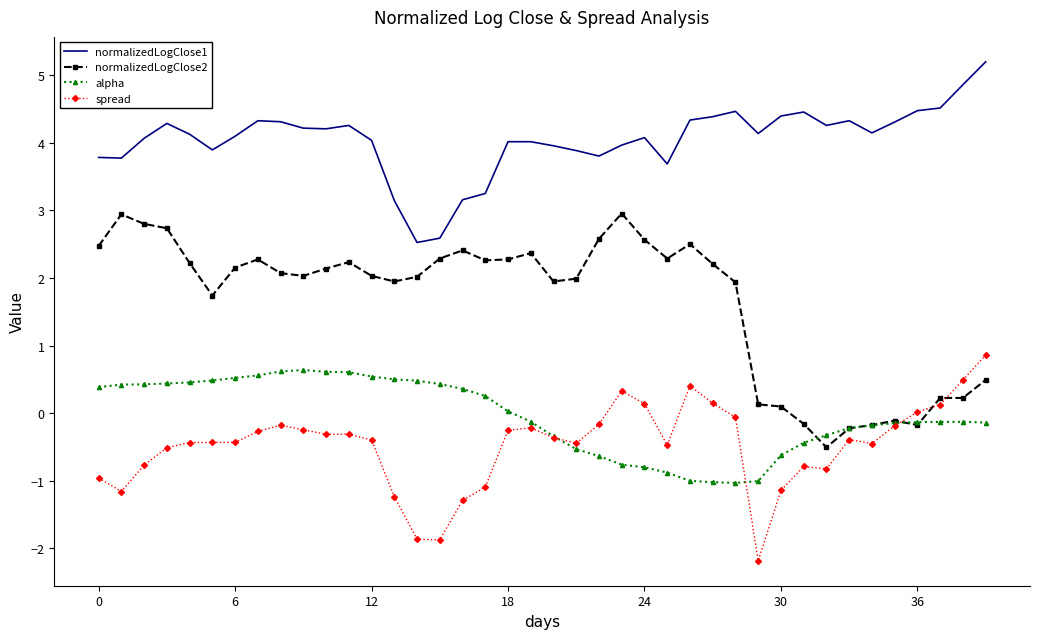

What is the lowest value of the normalizedLogClose2 series?

-0.5